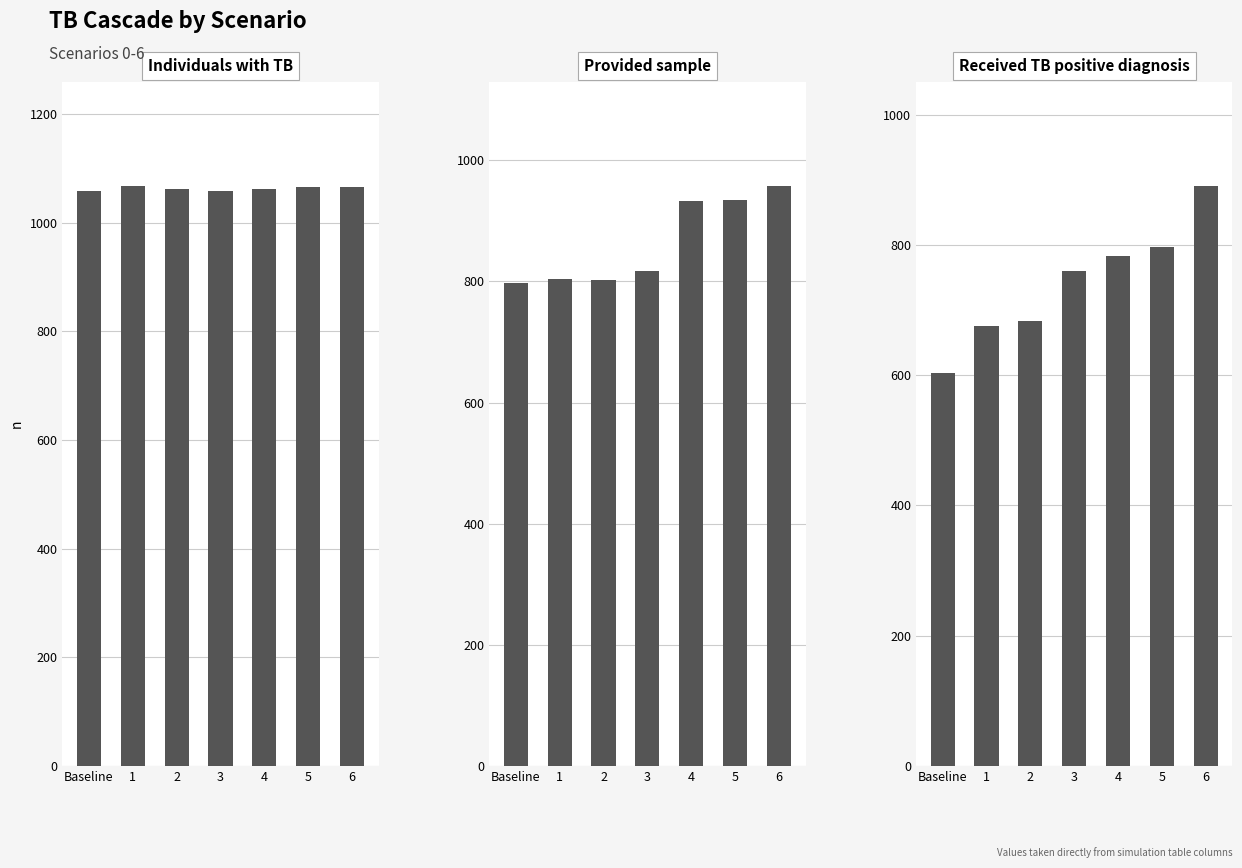

The Received TB positive diagnosis series shows 143 at 2. True or false?

False